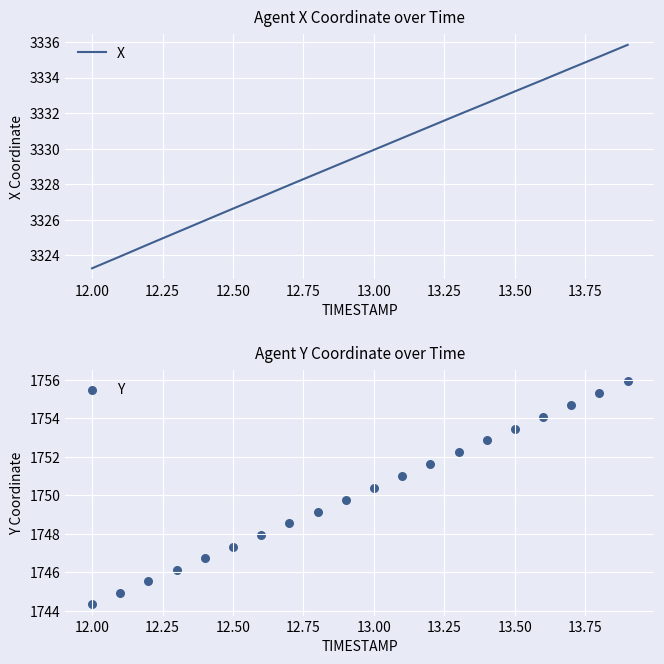

Which series has the widest spread of Y values?

X